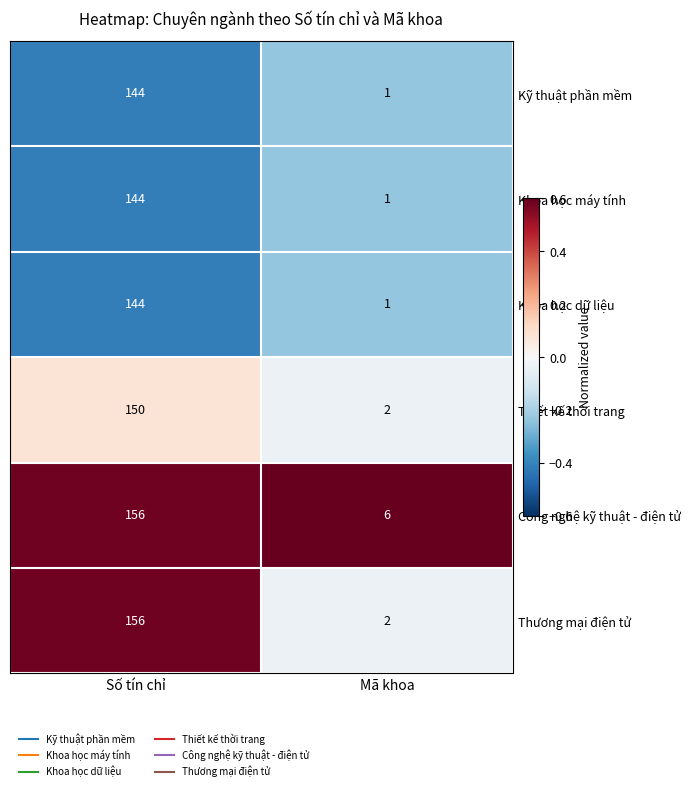

What is the approximate value of Kỹ thuật phần mềm at Số tín chỉ, to the nearest 50?

150